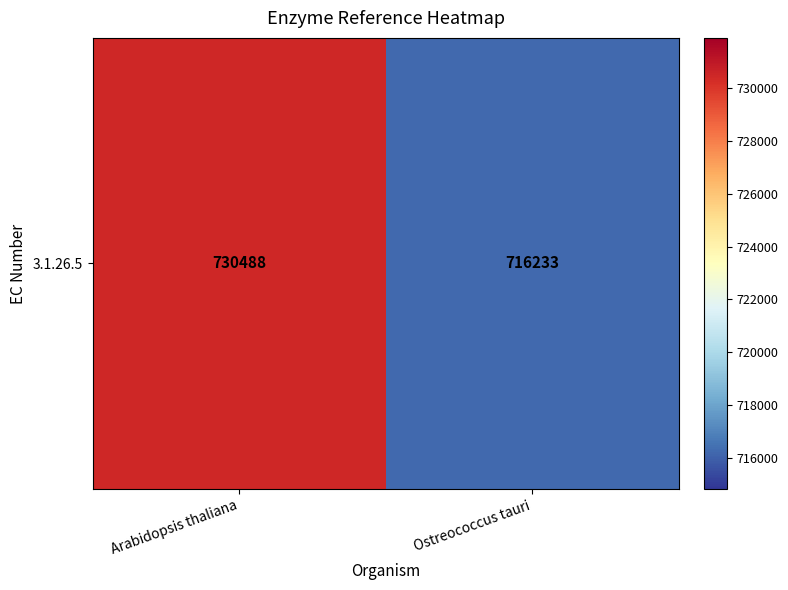

Which has a higher value, Arabidopsis thaliana or Ostreococcus tauri?

Arabidopsis thaliana